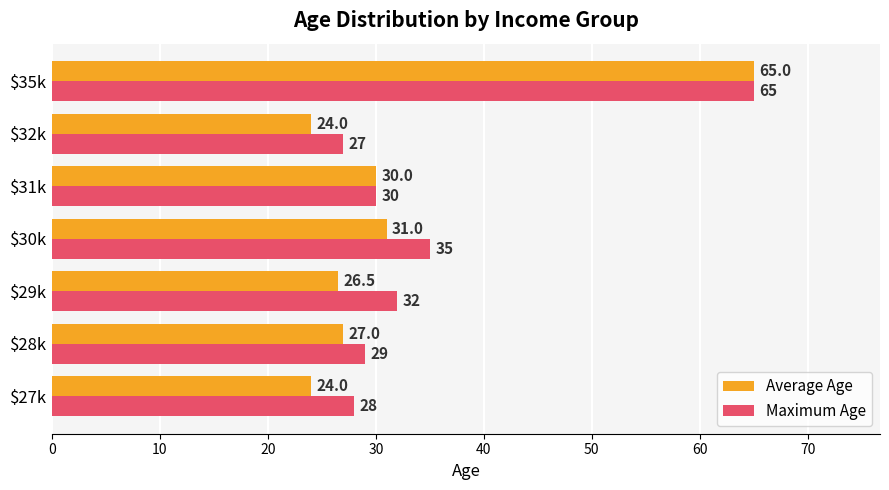

How many data points does each series have?

7